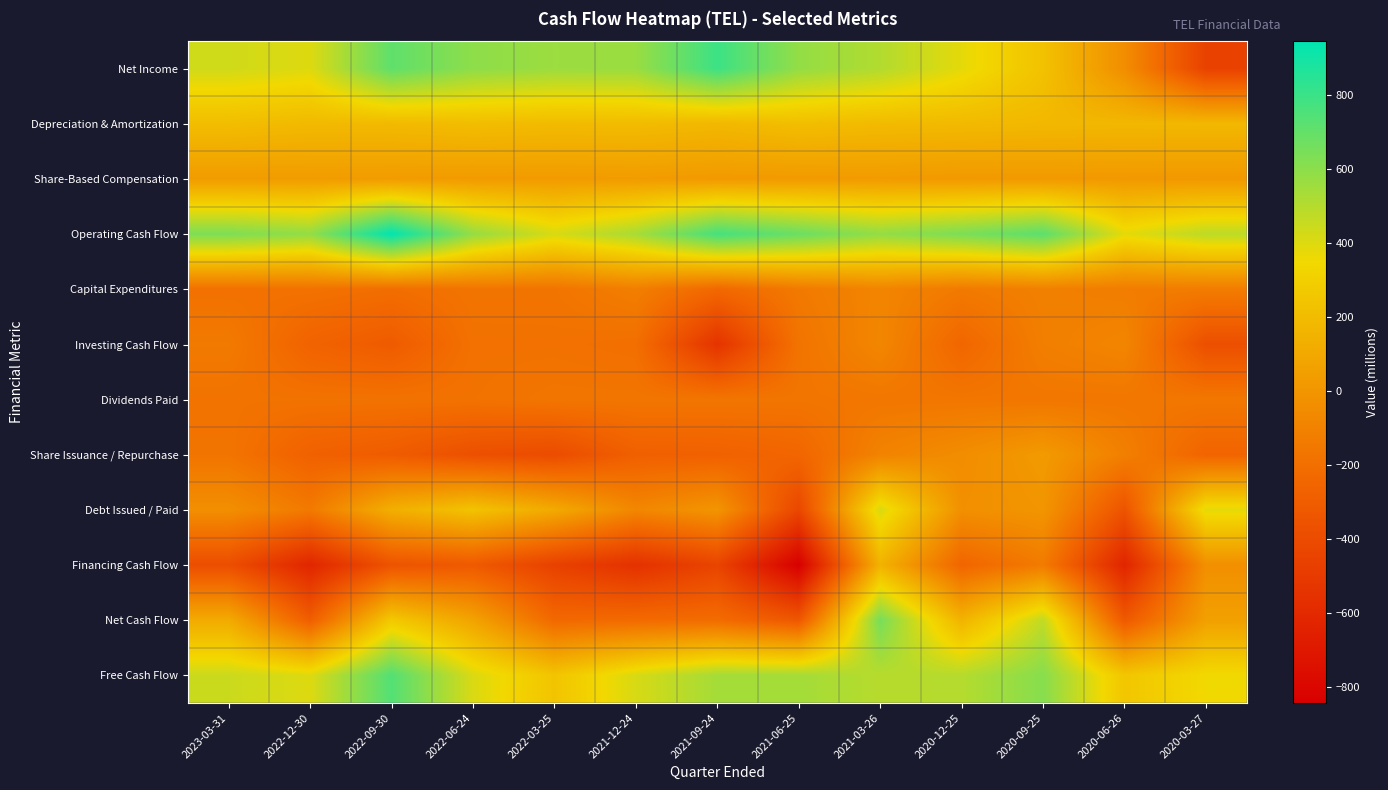

Reading left to right, what are all the values shown in this chart?

Net Income: 2023-03-31=433	2022-12-30=397	2022-09-30=708	2022-06-24=594	2022-03-25=560	2021-12-24=566	2021-09-24=794	2021-06-25=580	2021-03-26=506	2020-12-25=381	2020-09-25=230	2020-06-26=-41	2020-03-27=-456
Depreciation & Amortization: 2023-03-31=207	2022-12-30=187	2022-09-30=188	2022-06-24=205	2022-03-25=194	2021-12-24=198	2021-09-24=179	2021-06-25=210	2021-03-26=193	2020-12-25=187	2020-09-25=181	2020-06-26=176	2020-03-27=180
Share-Based Compensation: 2023-03-31=31	2022-12-30=32	2022-09-30=31	2022-06-24=28	2022-03-25=28	2021-12-24=32	2021-09-24=21	2021-06-25=24	2021-03-26=30	2020-12-25=19	2020-09-25=20	2020-06-26=17	2020-03-27=15
Operating Cash Flow: 2023-03-31=634	2022-12-30=581	2022-09-30=944	2022-06-24=579	2022-03-25=413	2021-12-24=532	2021-09-24=774	2021-06-25=682	2021-03-26=580	2020-12-25=640	2020-09-25=720	2020-06-26=380	2020-03-27=481
Capital Expenditures: 2023-03-31=-188	2022-12-30=-182	2022-09-30=-204	2022-06-24=-170	2022-03-25=-170	2021-12-24=-118	2021-09-24=-235	2021-06-25=-143	2021-03-26=-85	2020-12-25=-141	2020-09-25=-110	2020-06-26=-127	2020-03-27=-130
Investing Cash Flow: 2023-03-31=-139	2022-12-30=-265	2022-09-30=-310	2022-06-24=-185	2022-03-25=-184	2021-12-24=-199	2021-09-24=-540	2021-06-25=-174	2021-03-26=-77	2020-12-25=-246	2020-09-25=-117	2020-06-26=-81	2020-03-27=-378
Dividends Paid: 2023-03-31=-177	2022-12-30=-178	2022-09-30=-179	2022-06-24=-180	2022-03-25=-163	2021-12-24=-163	2021-09-24=-164	2021-06-25=-165	2021-03-26=-159	2020-12-25=-159	2020-09-25=-159	2020-06-26=-159	2020-03-27=-153
Share Issuance / Repurchase: 2023-03-31=-170	2022-12-30=-276	2022-09-30=-306	2022-06-24=-374	2022-03-25=-396	2021-12-24=-282	2021-09-24=-276	2021-06-25=-248	2021-03-26=-96	2020-12-25=-44	2020-09-25=26	2020-06-26=-113	2020-03-27=-256
Debt Issued / Paid: 2023-03-31=-34	2022-12-30=-143	2022-09-30=133	2022-06-24=237	2022-03-25=106	2021-12-24=-76	2021-09-24=-2	2021-06-25=-426	2021-03-26=411	2020-12-25=-30	2020-09-25=0	2020-06-26=-352	2020-03-27=383
Financing Cash Flow: 2023-03-31=-385	2022-12-30=-621	2022-09-30=-354	2022-06-24=-318	2022-03-25=-460	2021-12-24=-552	2021-09-24=-443	2021-06-25=-842	2021-03-26=151	2020-12-25=-252	2020-09-25=-135	2020-06-26=-625	2020-03-27=-31
Net Cash Flow: 2023-03-31=112	2022-12-30=-295	2022-09-30=268	2022-06-24=71	2022-03-25=-233	2021-12-24=-221	2021-09-24=-213	2021-06-25=-332	2021-03-26=650	2020-12-25=153	2020-09-25=471	2020-06-26=-322	2020-03-27=54
Free Cash Flow: 2023-03-31=446	2022-12-30=399	2022-09-30=740	2022-06-24=409	2022-03-25=243	2021-12-24=414	2021-09-24=539	2021-06-25=539	2021-03-26=495	2020-12-25=499	2020-09-25=610	2020-06-26=253	2020-03-27=351